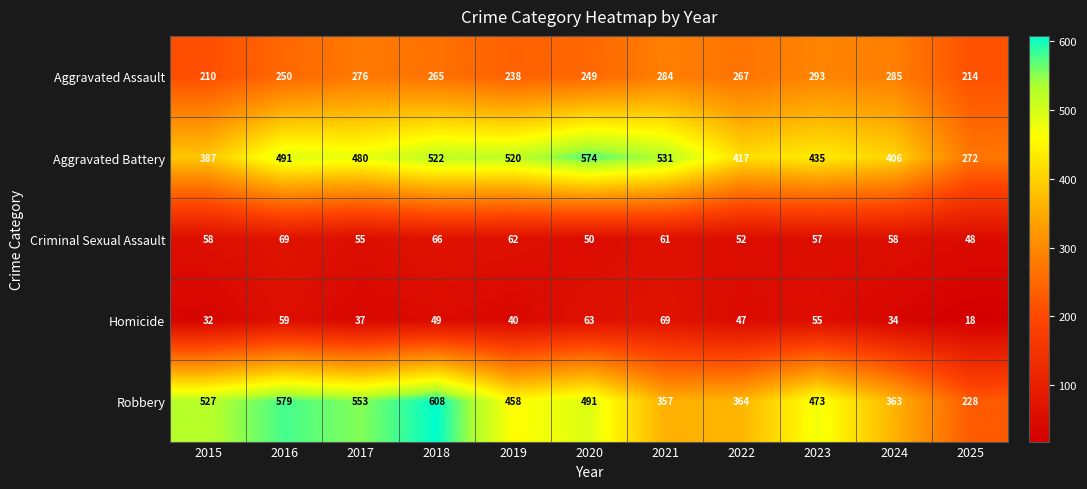

Is it true that Robbery equals 184 at 2022?

False